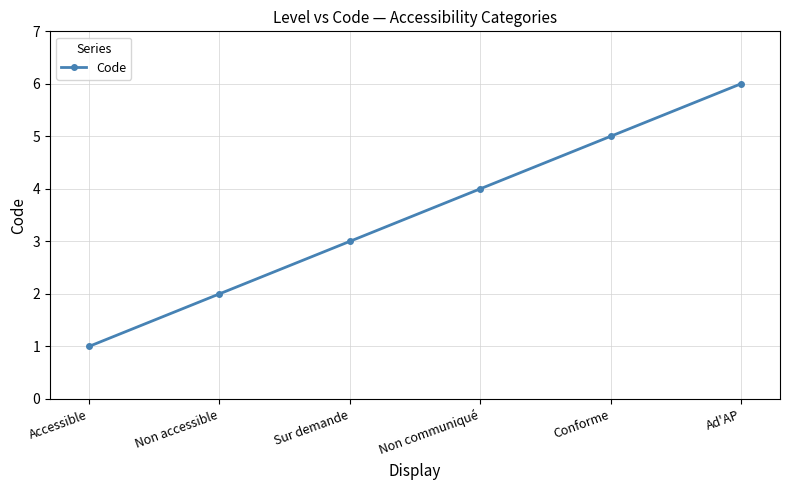

What is the smallest value displayed?

1